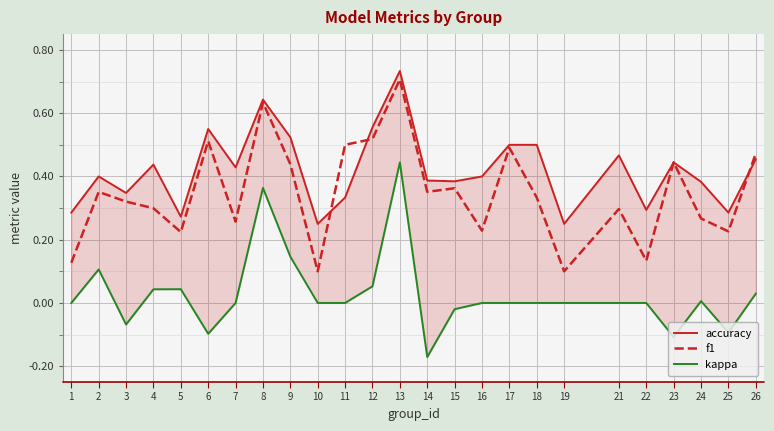

True or false: f1 and kappa intersect in this chart.

False